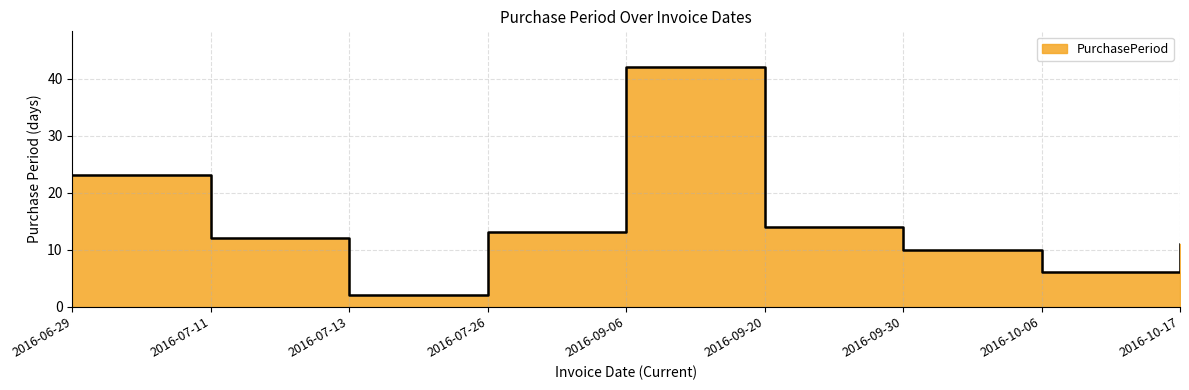

Reading right to left, transcribe all the data shown in this chart.

2016-10-17=11	2016-10-06=6	2016-09-30=10	2016-09-20=14	2016-09-06=42	2016-07-26=13	2016-07-13=2	2016-07-11=12	2016-06-29=23